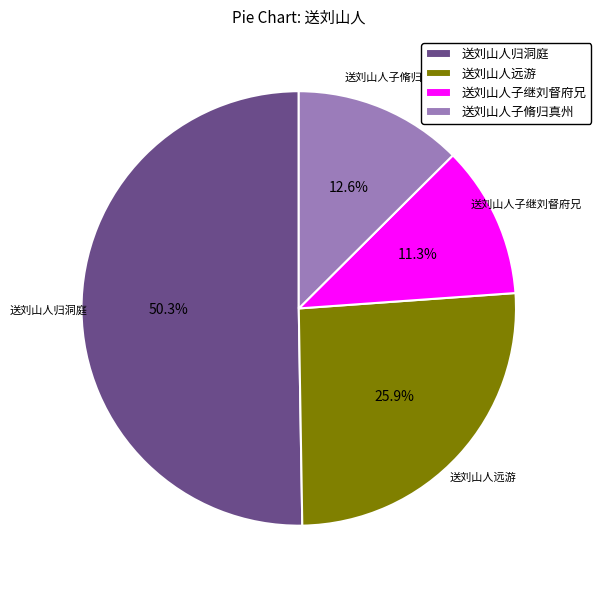

Approximately how many times larger is the value at 送刘山人远游 compared to 送刘山人子继刘督府兄?

2.3